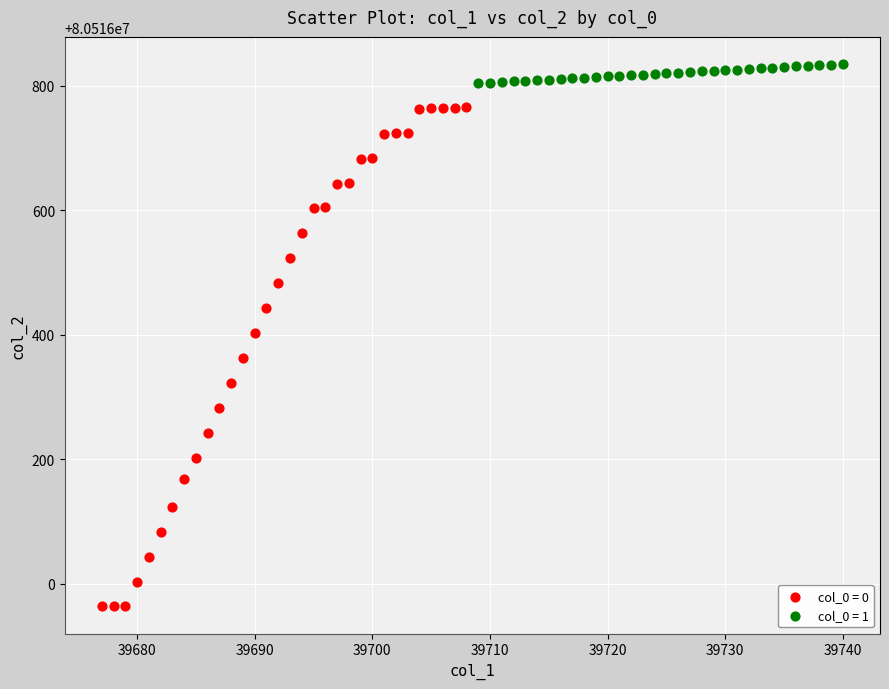

Which series contains the highest Y value?

col_0 = 1